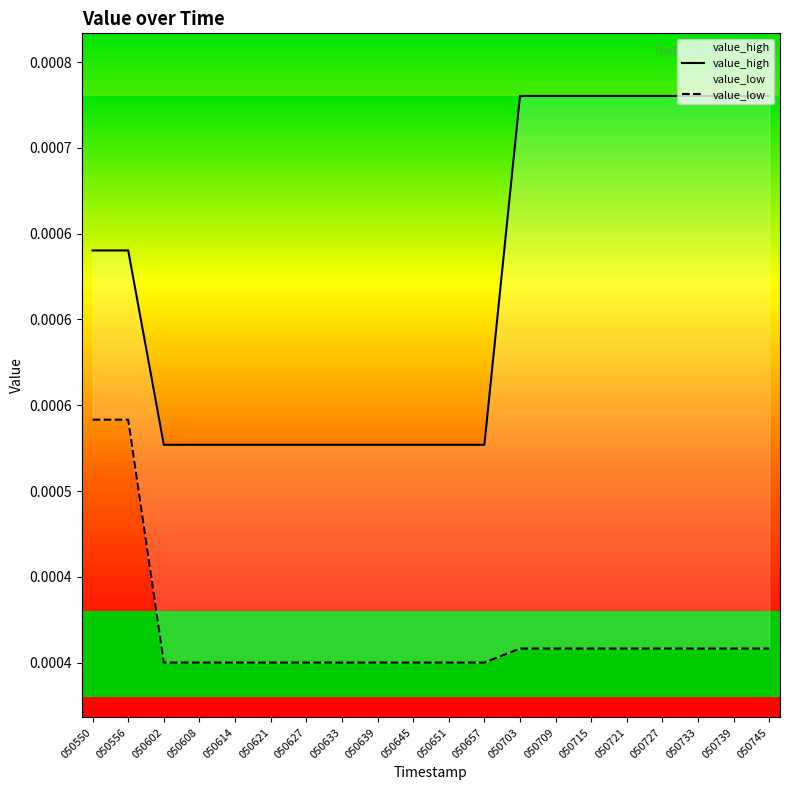

Count the value_high values in the range 0 to 1.

20